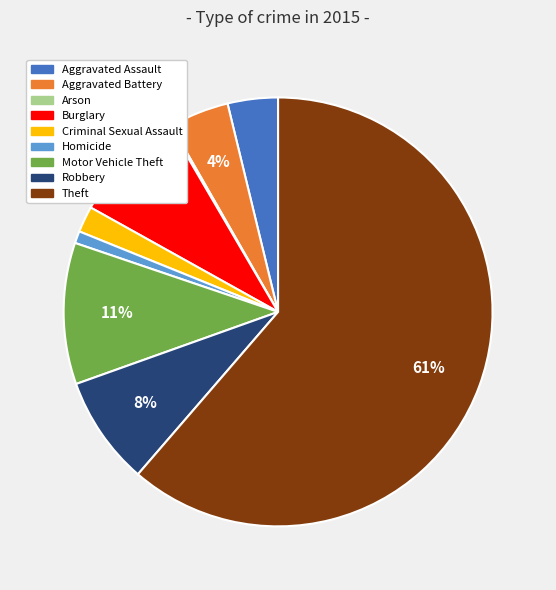

To the nearest percent, what is the difference between the Robbery and Homicide slice percentages?

7%